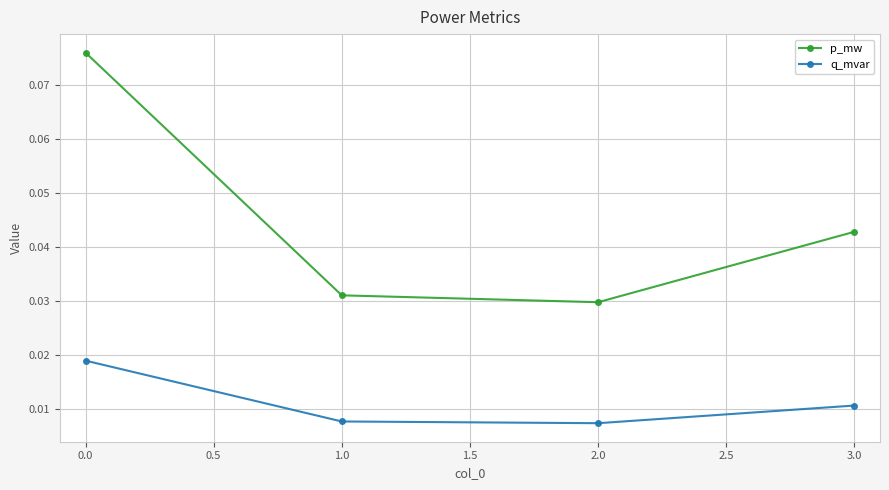

List the series in order of their overall mean, highest first.

p_mw, q_mvar